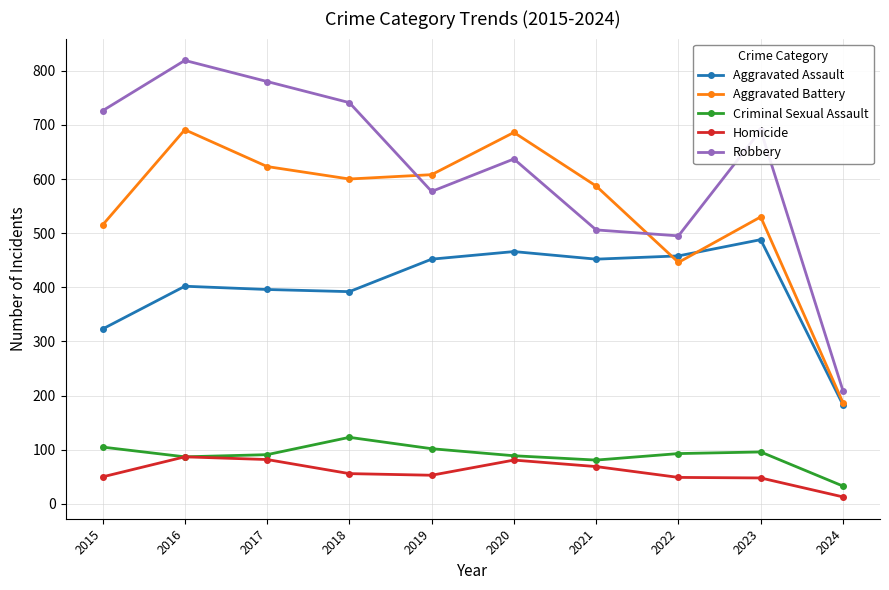

Which series has the widest spread of values?

Robbery